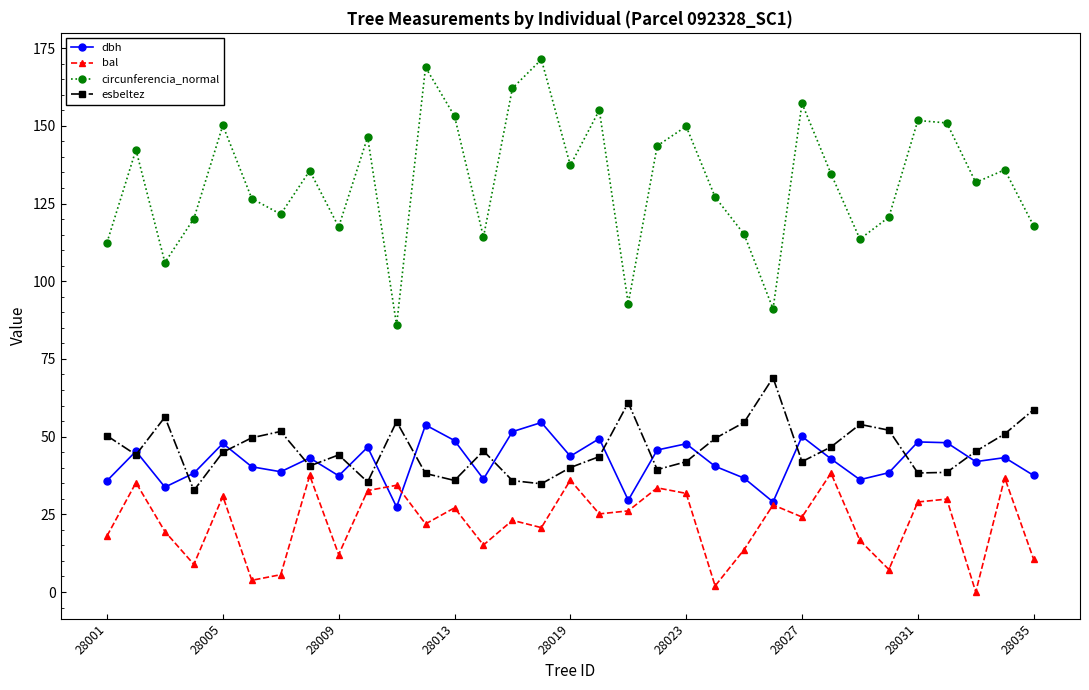

True or false: circunferencia_normal has more than 0 points higher than both neighbors.

True